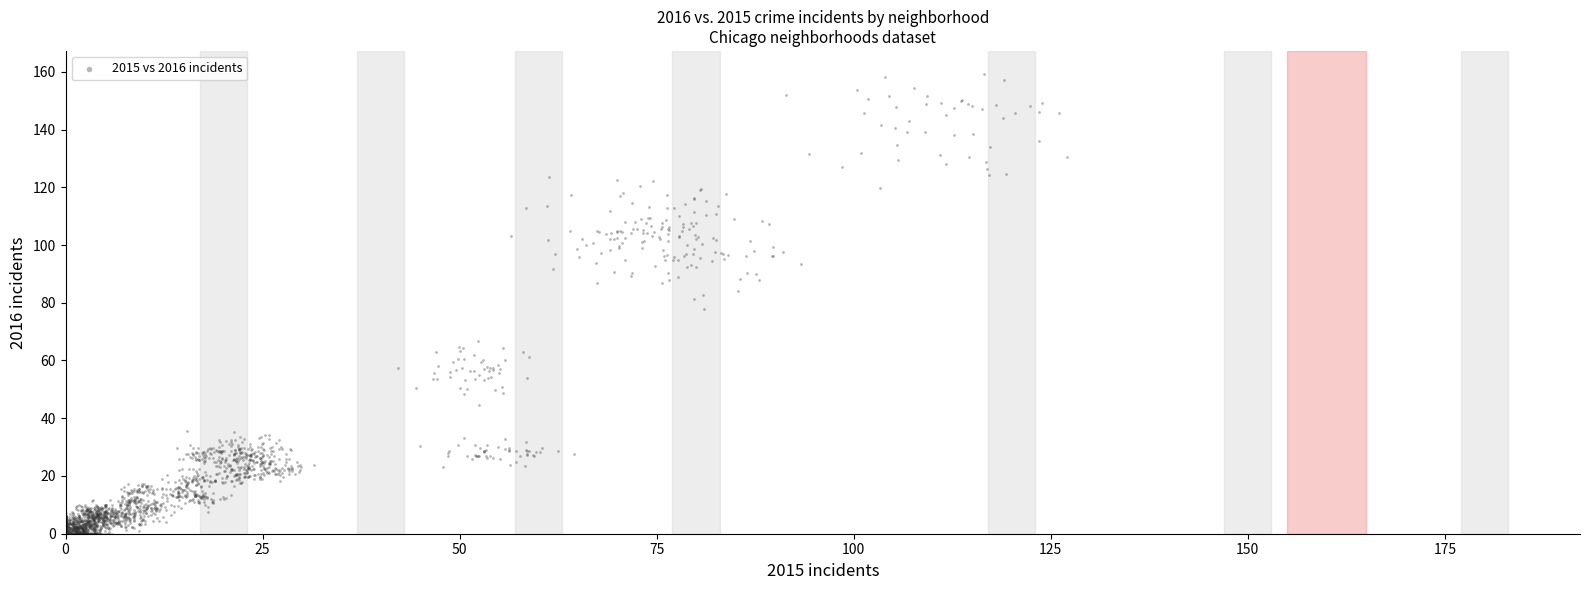

What is the range of Y values (max minus min)?

159.3